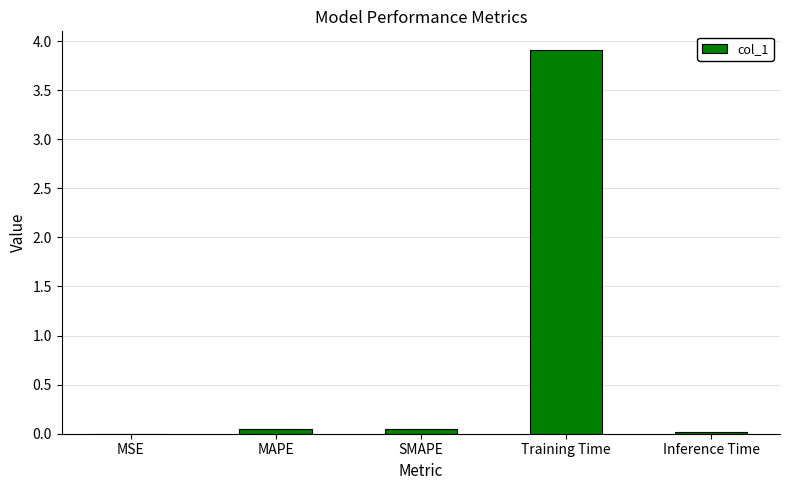

Between Training Time and MAPE, which is larger?

Training Time